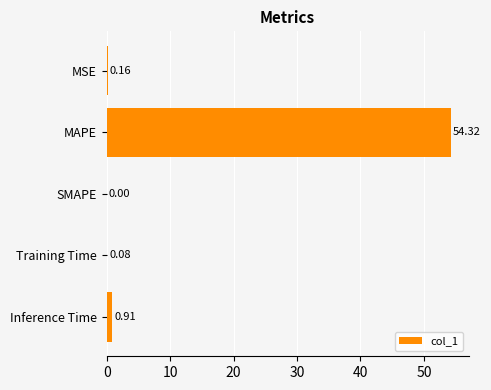

Which has a higher value, Training Time or SMAPE?

Training Time